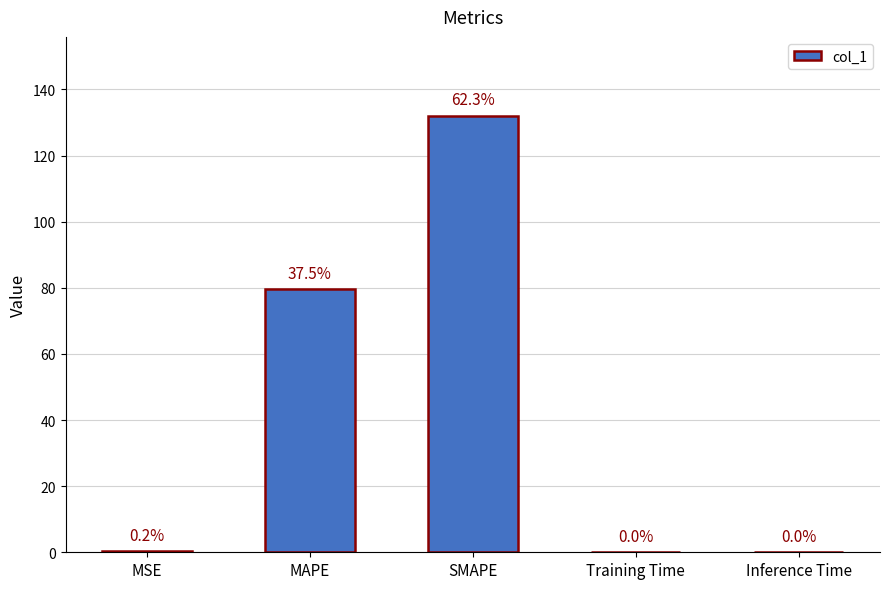

Rank the categories by value from highest to lowest.

SMAPE, MAPE, MSE, Inference Time, Training Time